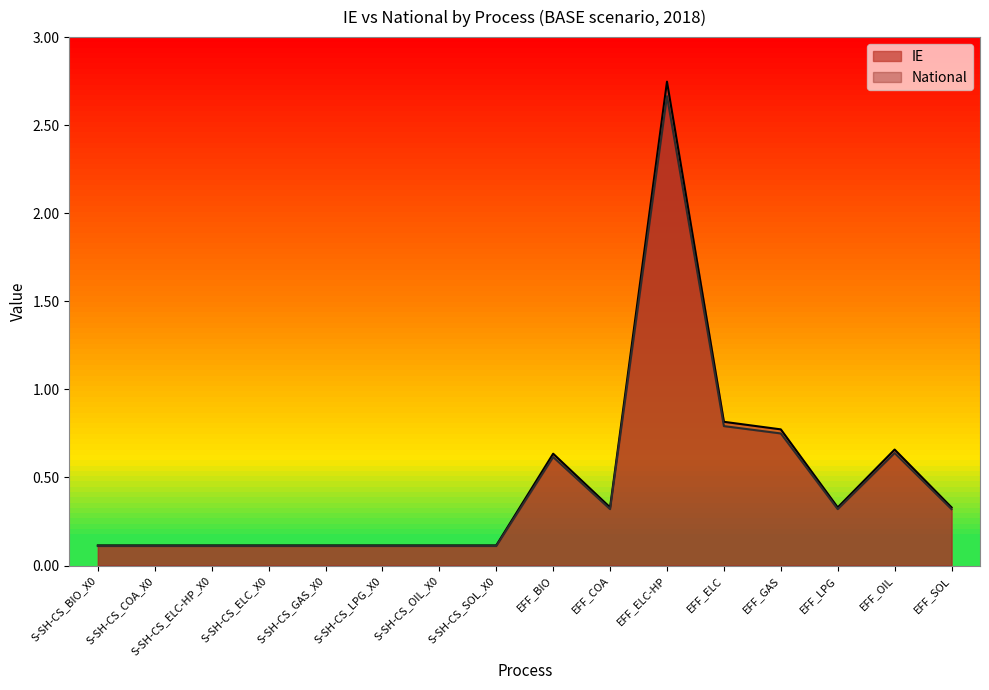

Does the chart display data point markers on the line(s)?

No